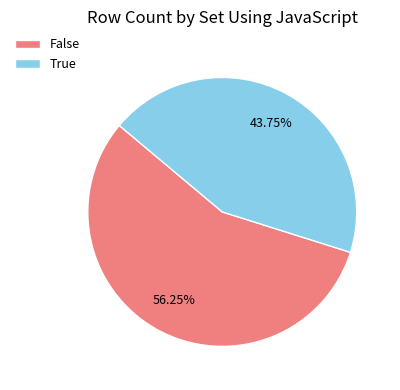

Count the number of slices in the pie.

2